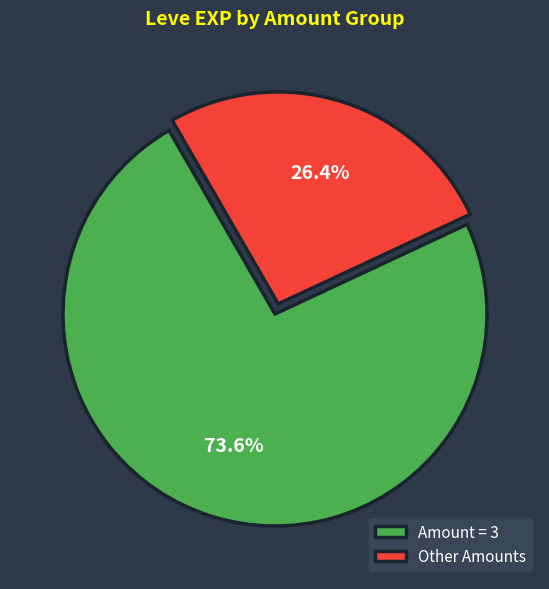

Rank the categories by value from highest to lowest.

Amount = 3, Other Amounts